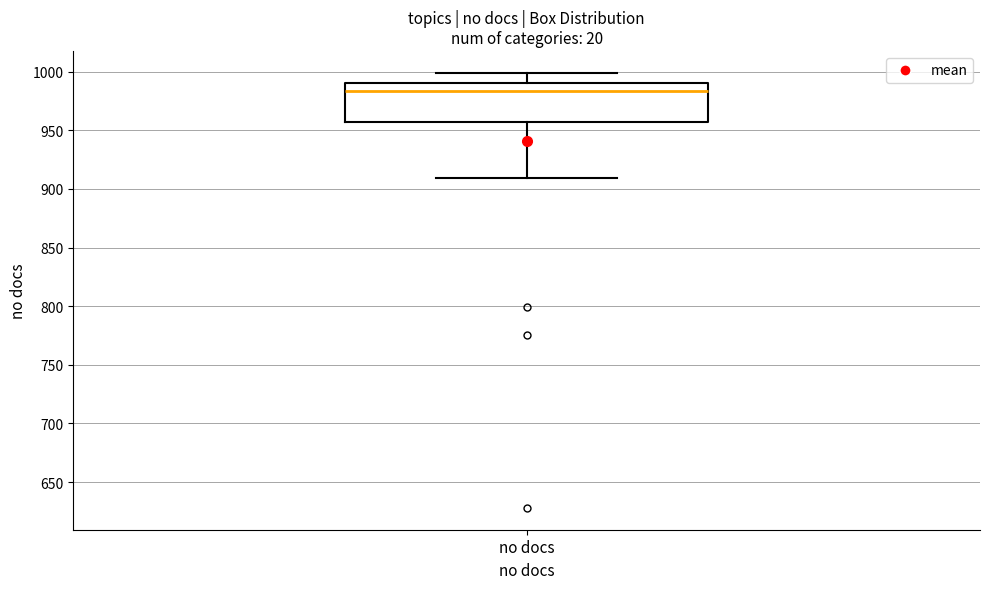

Transcribe this box plot: give where the median line is, the range the box spans, and where the two whiskers end, as read against the y-axis. The values are not printed on the chart, so give them approximately, as read against the axis.

median 985, box 955 to 990, whiskers 910 to 1000